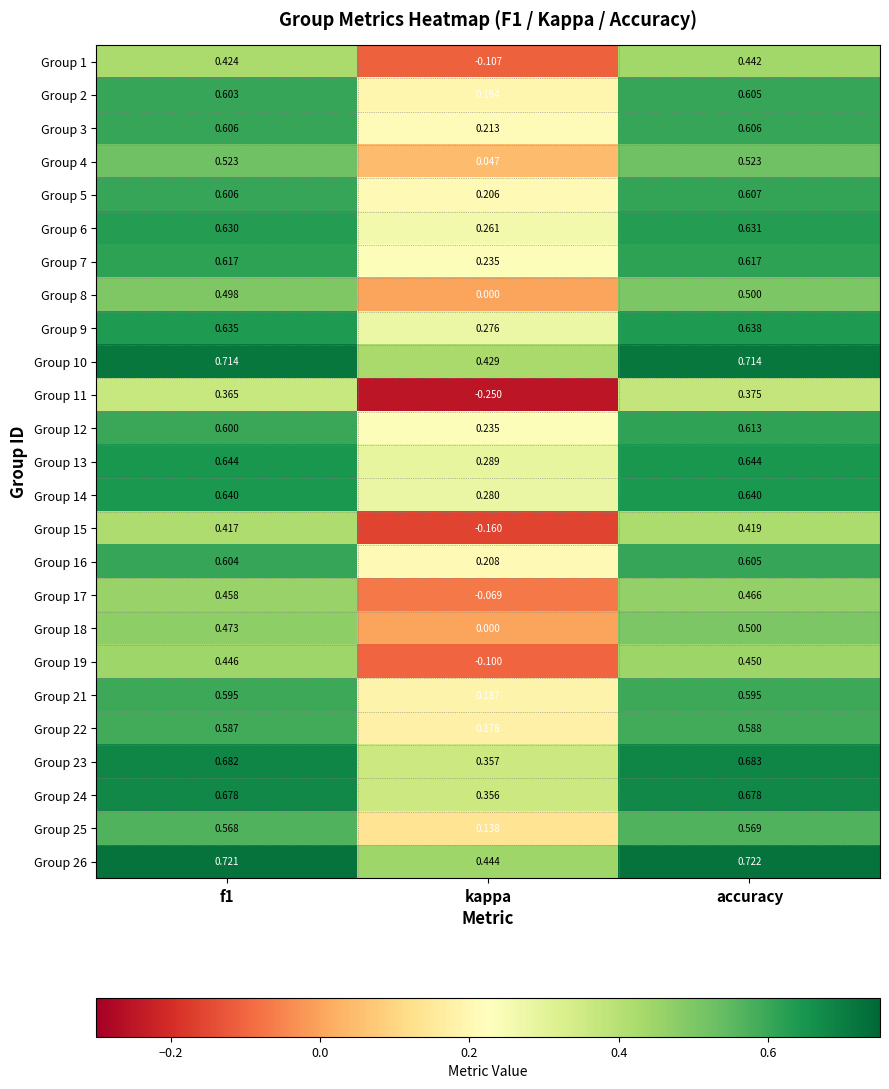

At how many categories does at least one series exceed 0?

3